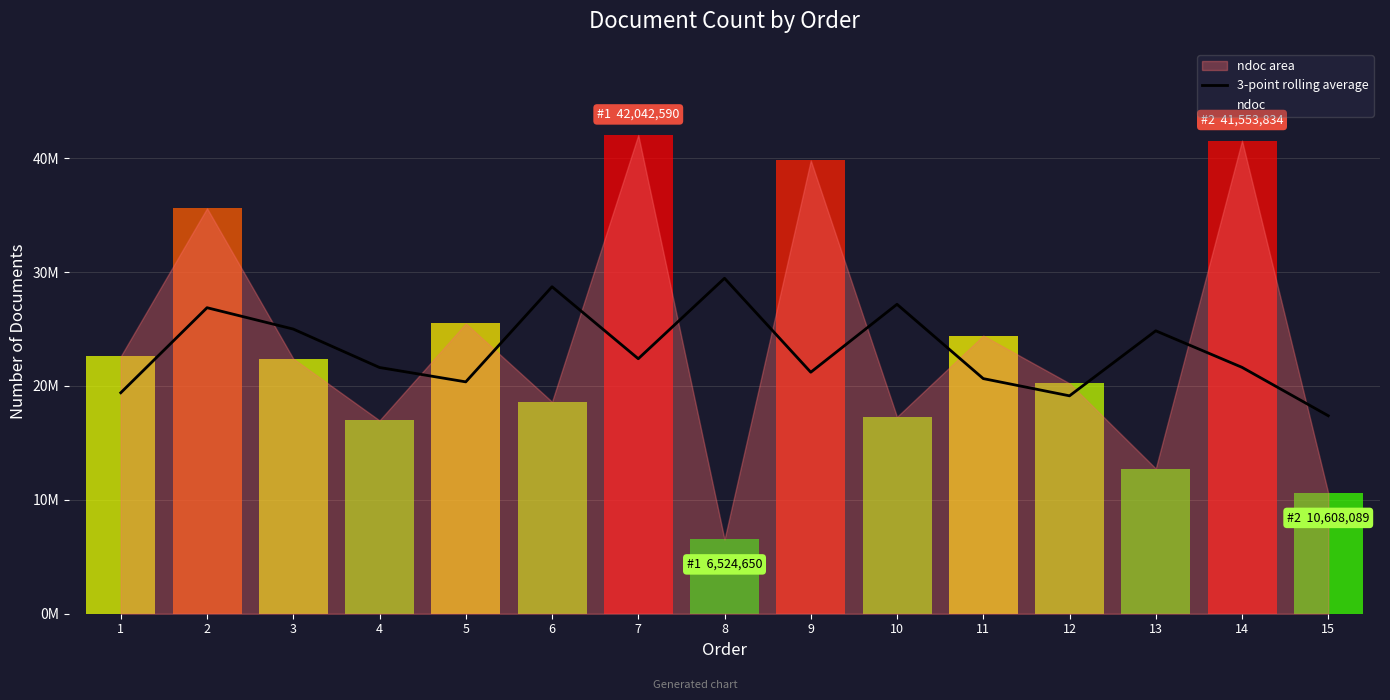

What are all the series names shown in the legend?

3-point rolling average, ndoc